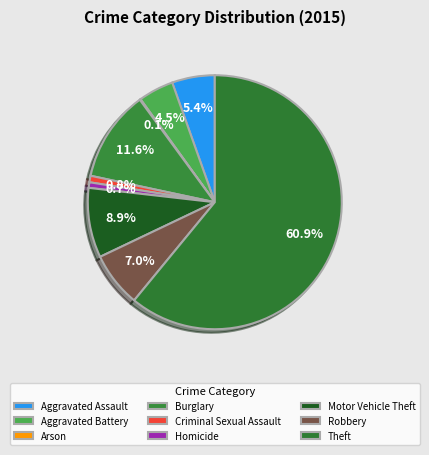

What percentage is the Aggravated Battery slice, to the nearest percent?

4%